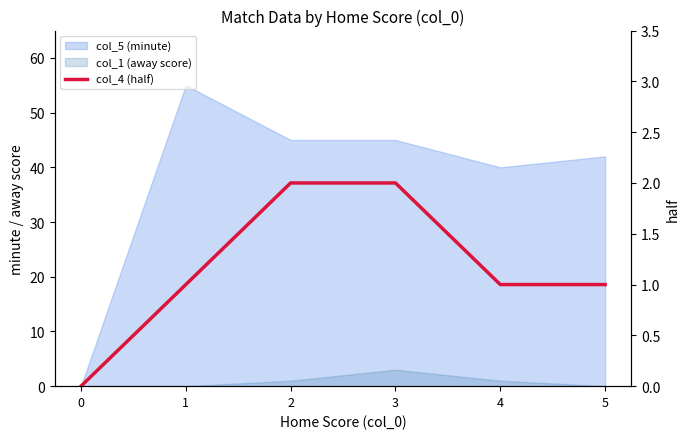

Count the number of categories in the chart.

6